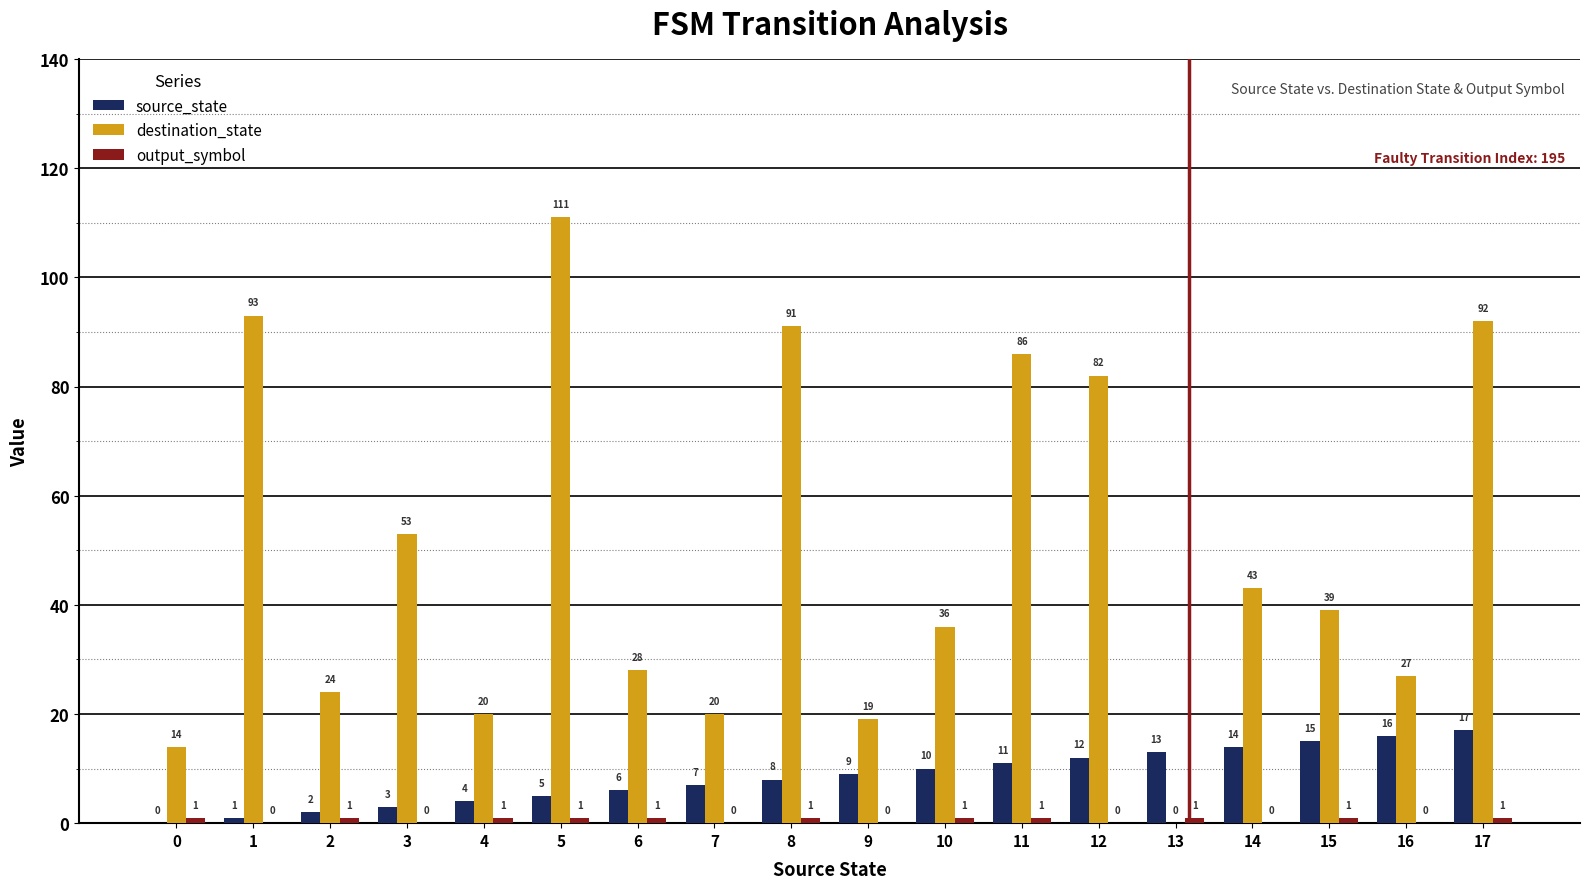

What is the sum of the destination_state values at 8 and 14?

134